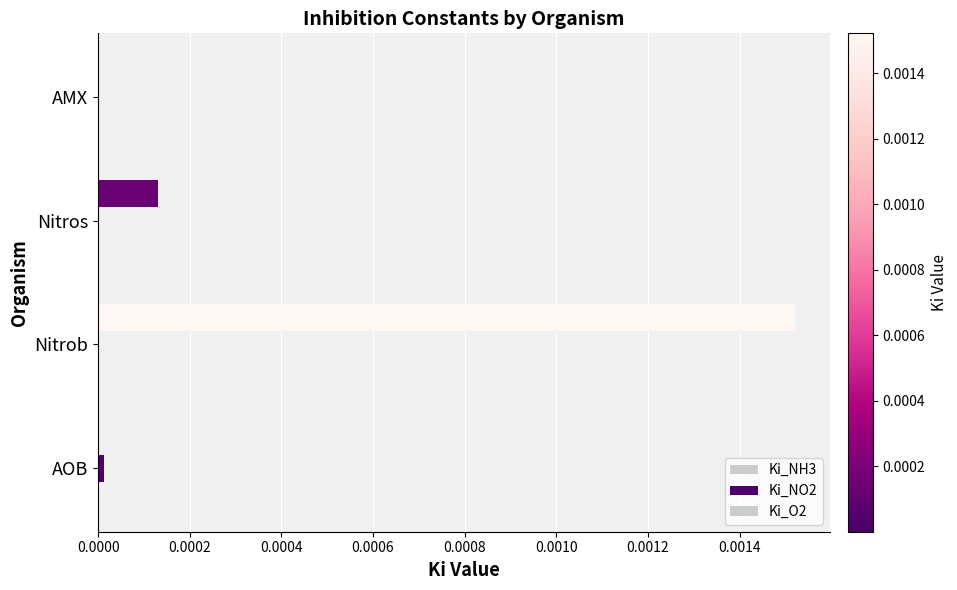

Count the number of data series in this chart.

3